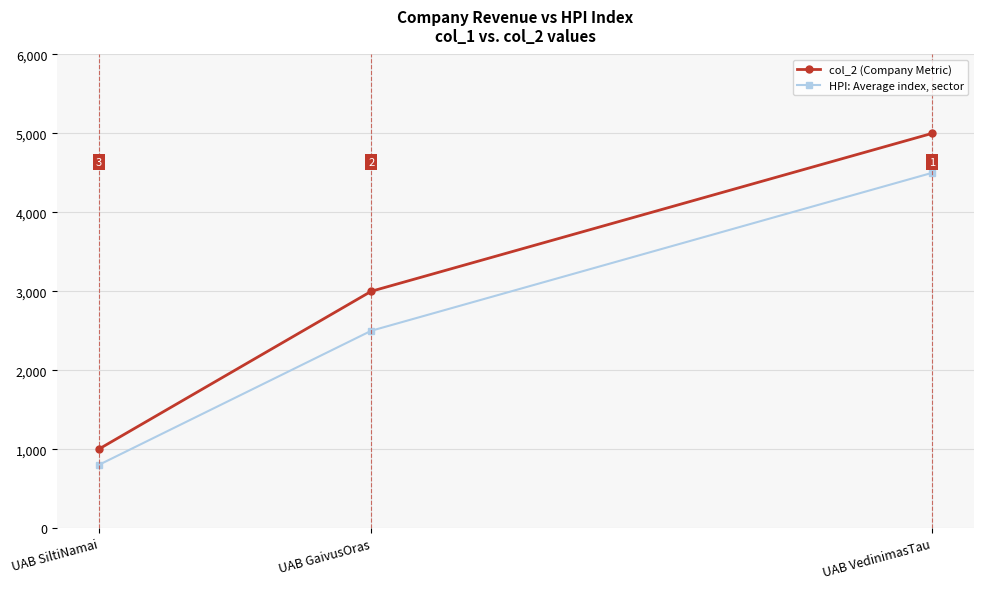

What are all the series names shown in the legend?

col_2 (Company Metric), HPI: Average index, sector